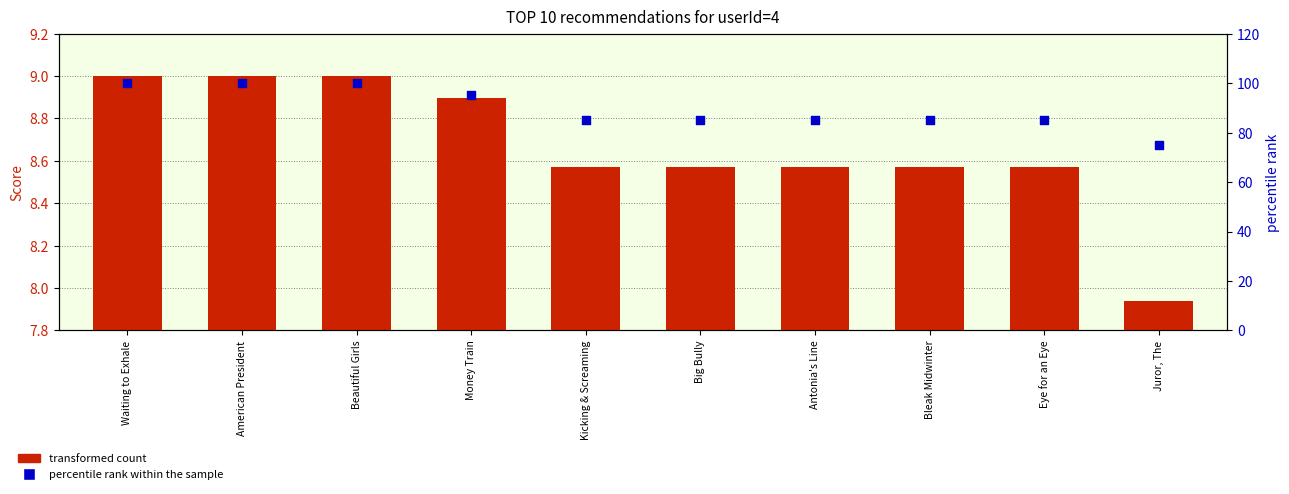

At which category is the sum across all series the highest?

Waiting to Exhale